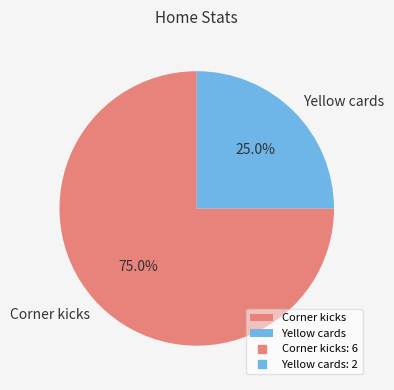

What percentage is NOT represented by Corner kicks?

25.0%